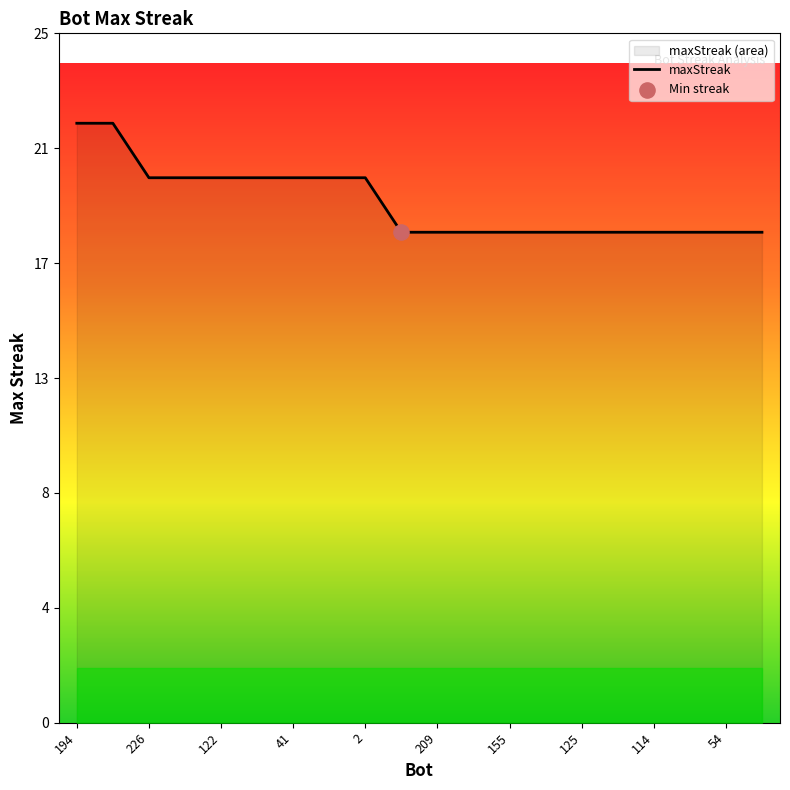

What is the ratio of the value at 41 to the value at 77?

1.0